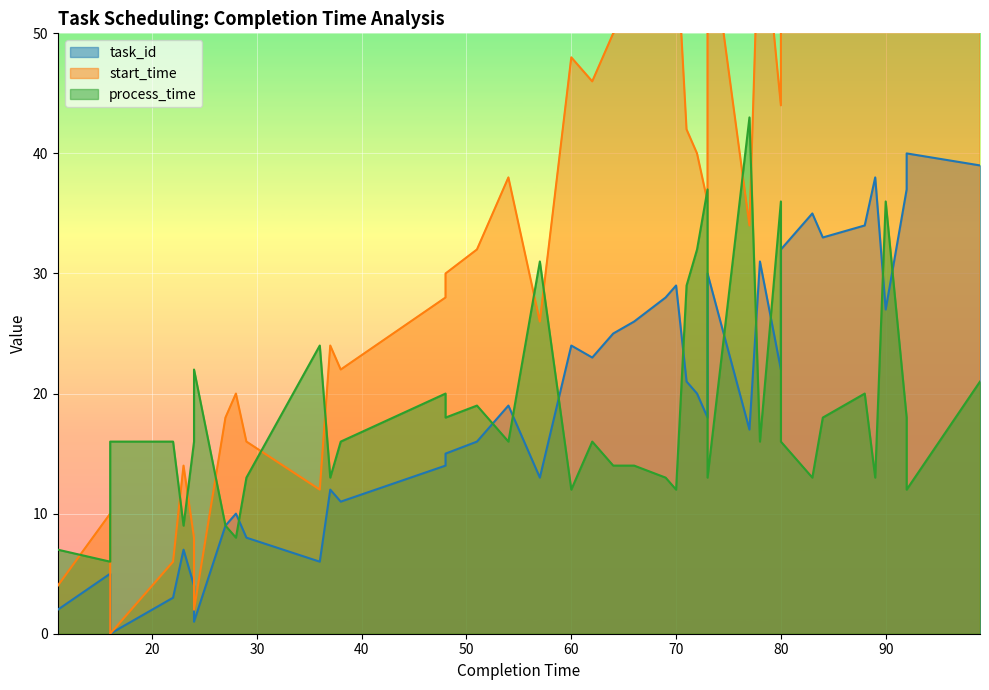

Reading left to right, list all the values displayed in this chart.

task_id: 11=2	16=5	16=0	22=3	23=7	24=4	24=1	27=9	28=10	29=8	36=6	37=12	38=11	48=14	48=15	51=16	54=19	57=13	60=24	62=23	64=25	66=26	69=28	70=29	71=21	72=20	73=18	73=30	77=17	78=31	80=22	80=32	83=35	84=33	88=34	89=38	90=27	92=37	92=40	99=39
start_time: 11=4	16=10	16=0	22=6	23=14	24=8	24=2	27=18	28=20	29=16	36=12	37=24	38=22	48=28	48=30	51=32	54=38	57=26	60=48	62=46	64=50	66=52	69=56	70=58	71=42	72=40	73=36	73=60	77=34	78=62	80=44	80=64	83=70	84=66	88=68	89=76	90=54	92=74	92=80	99=78
process_time: 11=7	16=6	16=16	22=16	23=9	24=16	24=22	27=9	28=8	29=13	36=24	37=13	38=16	48=20	48=18	51=19	54=16	57=31	60=12	62=16	64=14	66=14	69=13	70=12	71=29	72=32	73=37	73=13	77=43	78=16	80=36	80=16	83=13	84=18	88=20	89=13	90=36	92=18	92=12	99=21